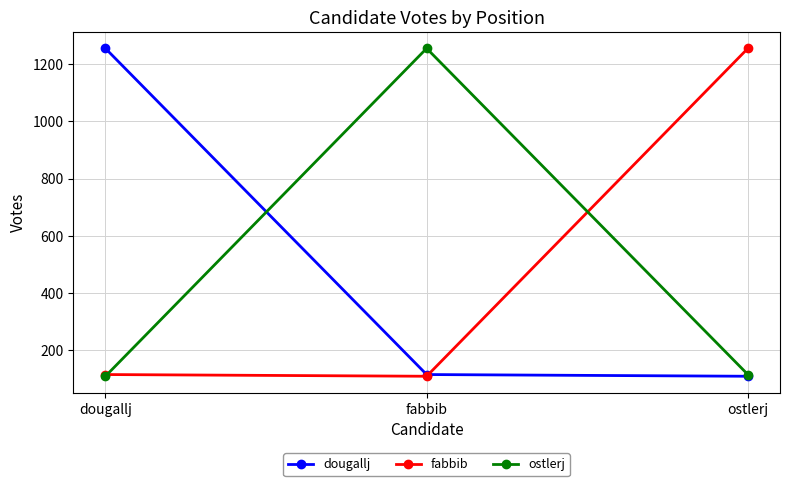

How many lines are shown in the chart?

3